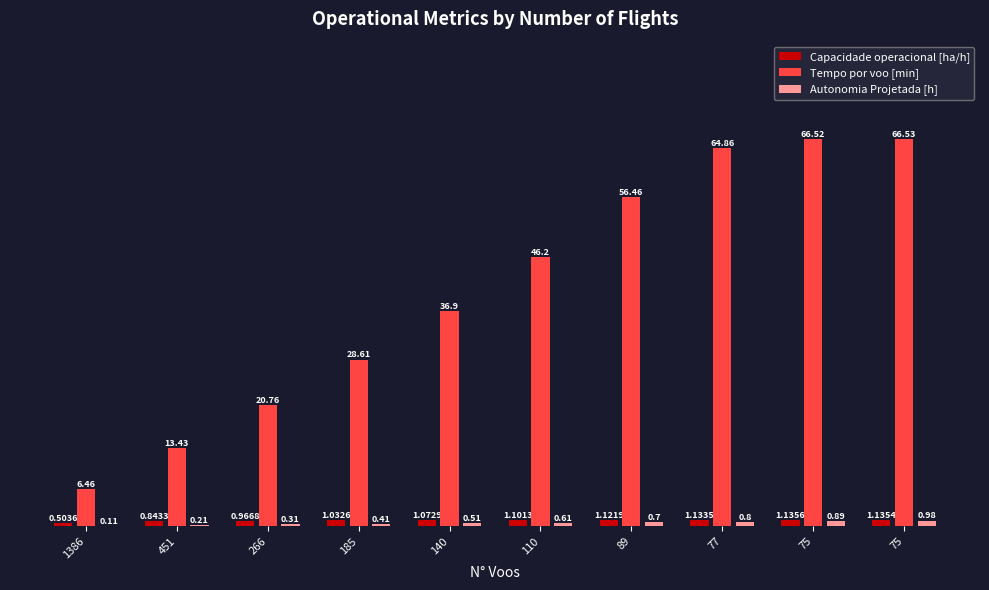

At which label is Autonomia Projetada [h] closest to 0?

1386